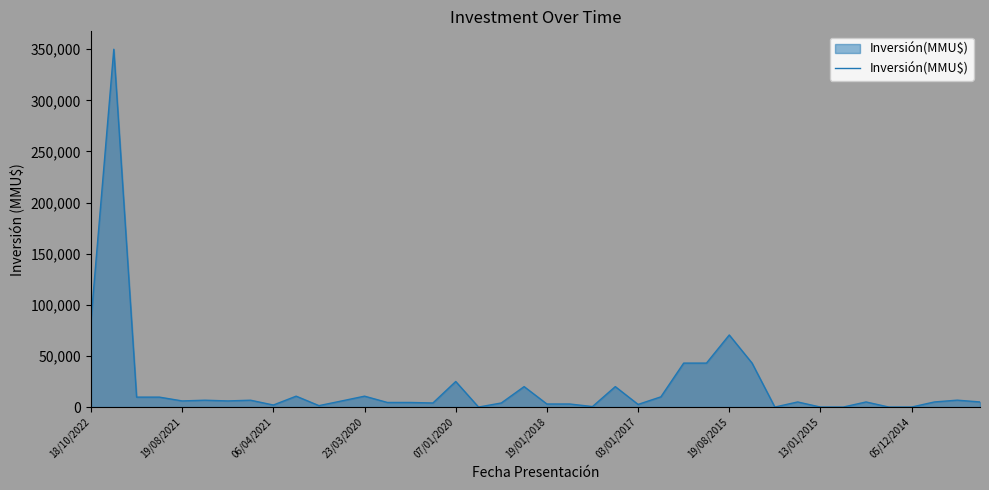

What is the difference between the maximum and minimum values?

350000